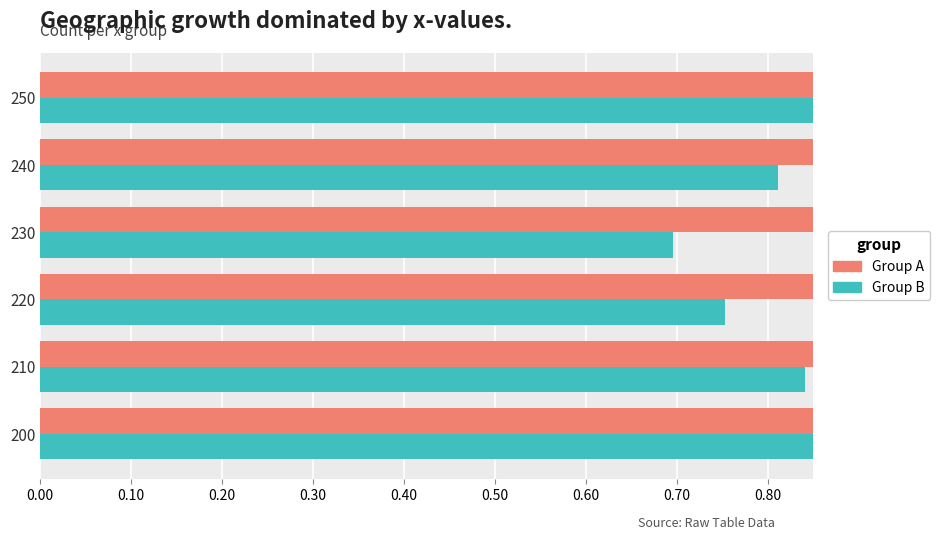

How many bars are there in total?

12